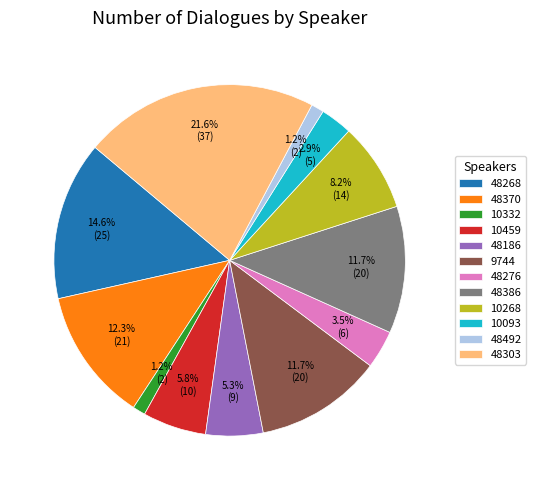

What is the largest slice in the pie chart?

48303